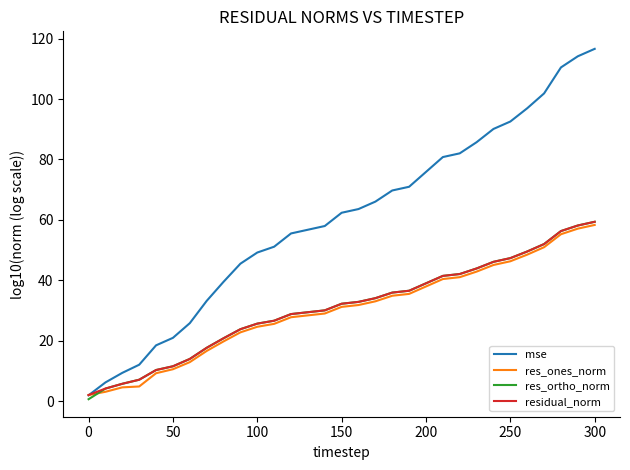

Which series has the largest total across all categories?

mse